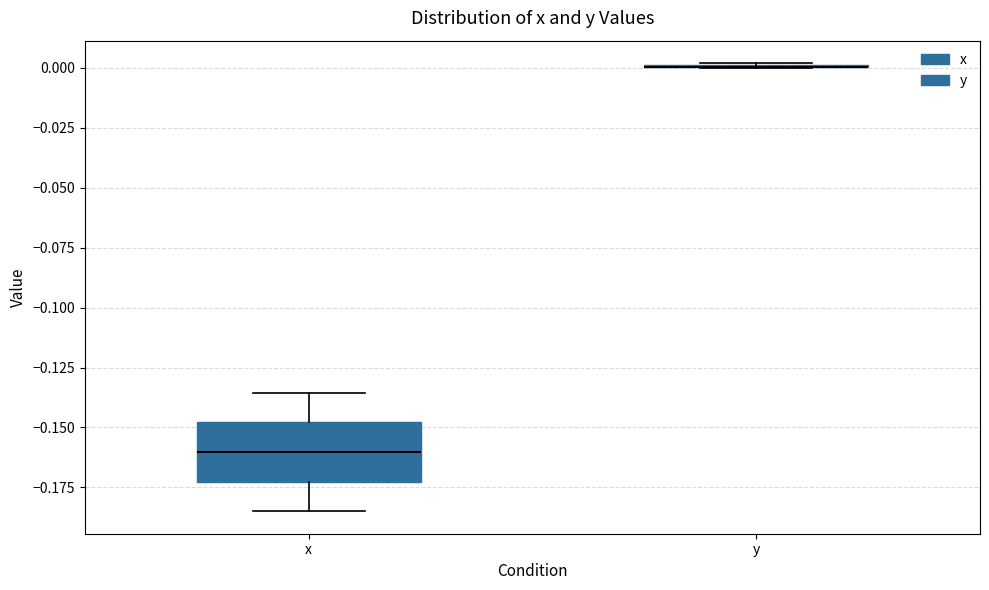

Reading left to right, transcribe this box plot: for each box, give where its median line is, the range the box spans, and where its two whiskers end, as read against the y-axis. The values are not printed on the chart, so give them approximately, as read against the axis.

x: median -0.160, box -0.175 to -0.150, whiskers -0.185 to -0.135
y: box collapsed to a line at 0.000, whiskers 0.000 to 0.000